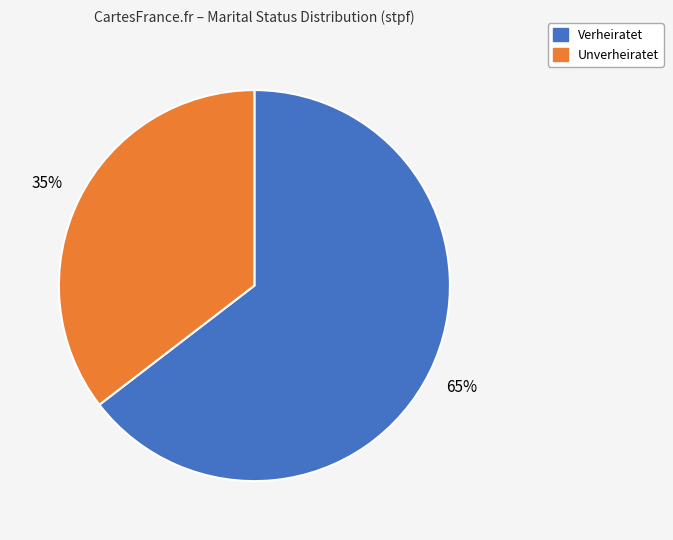

To the nearest percent, what is the average slice percentage?

50%